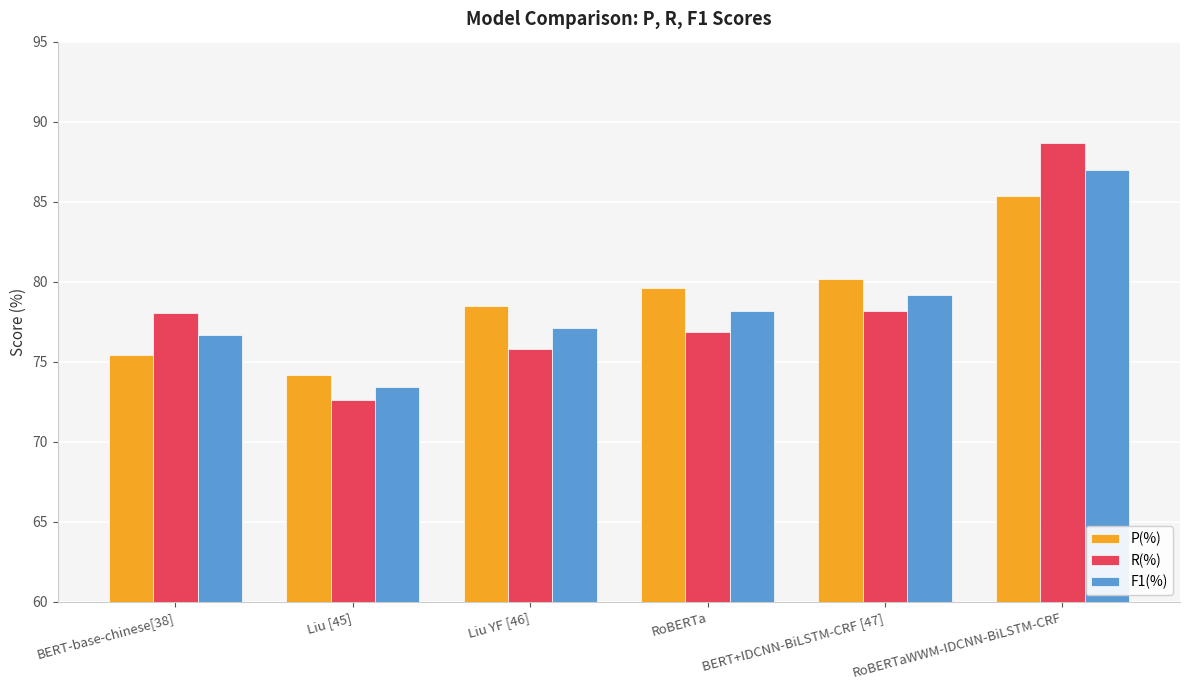

What is the label of the 1st bar from the left?

BERT-base-chinese[38]